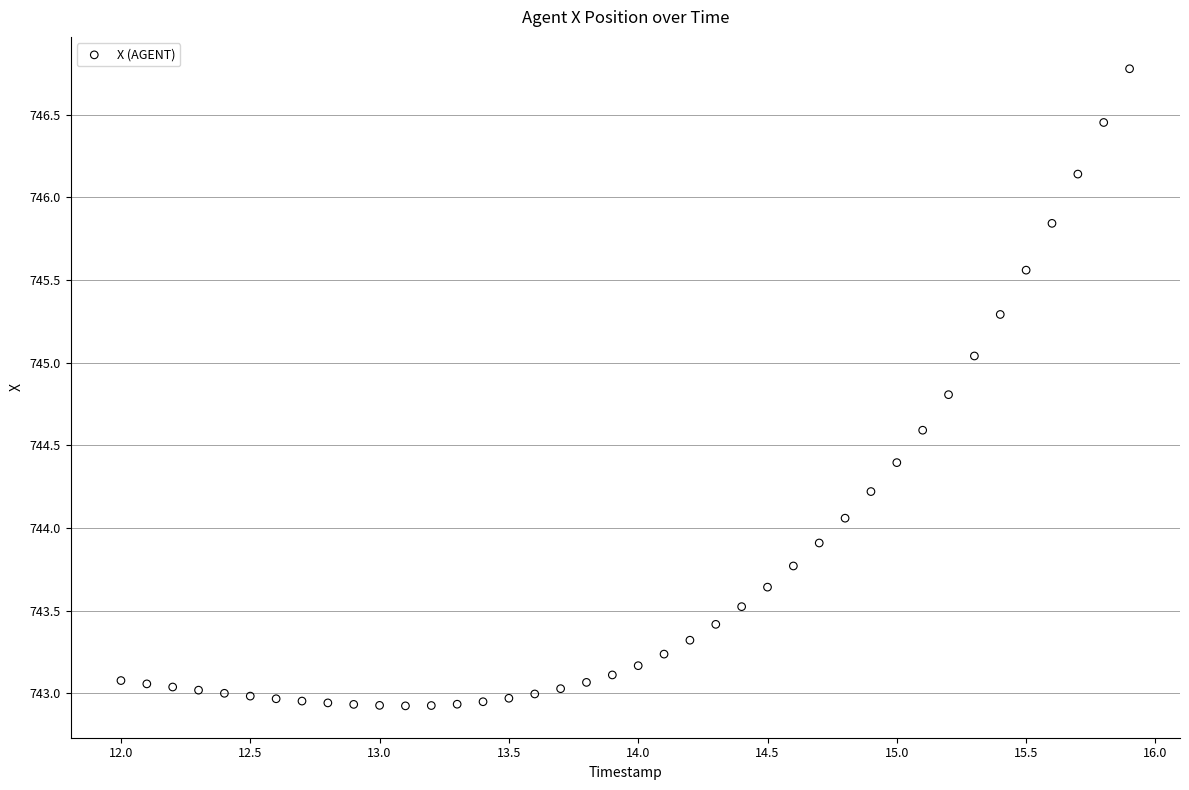

What is the range of Y values (max minus min)?

3.9